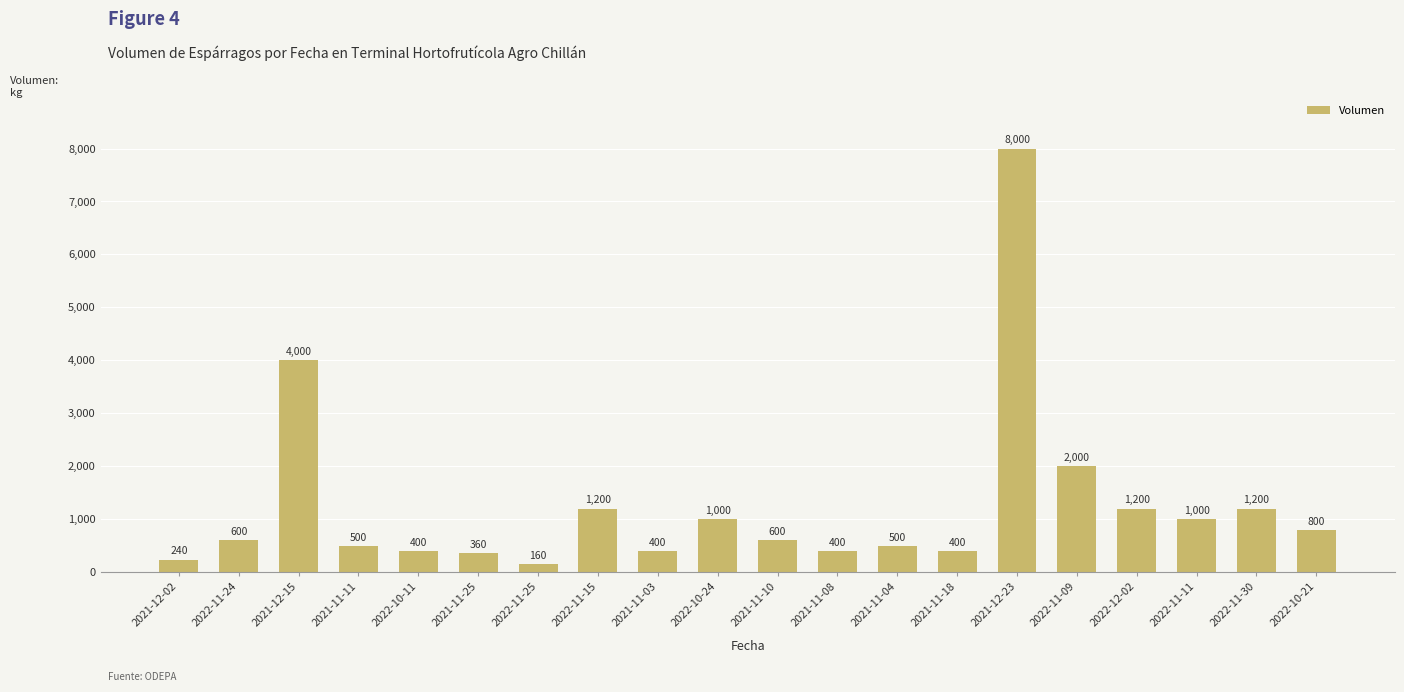

True or false: the data shows 4000 at 2021-12-15.

True